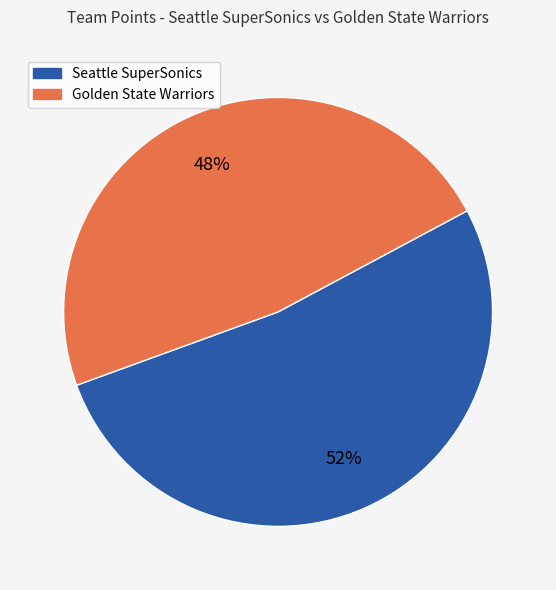

What is the majority slice?

Seattle SuperSonics